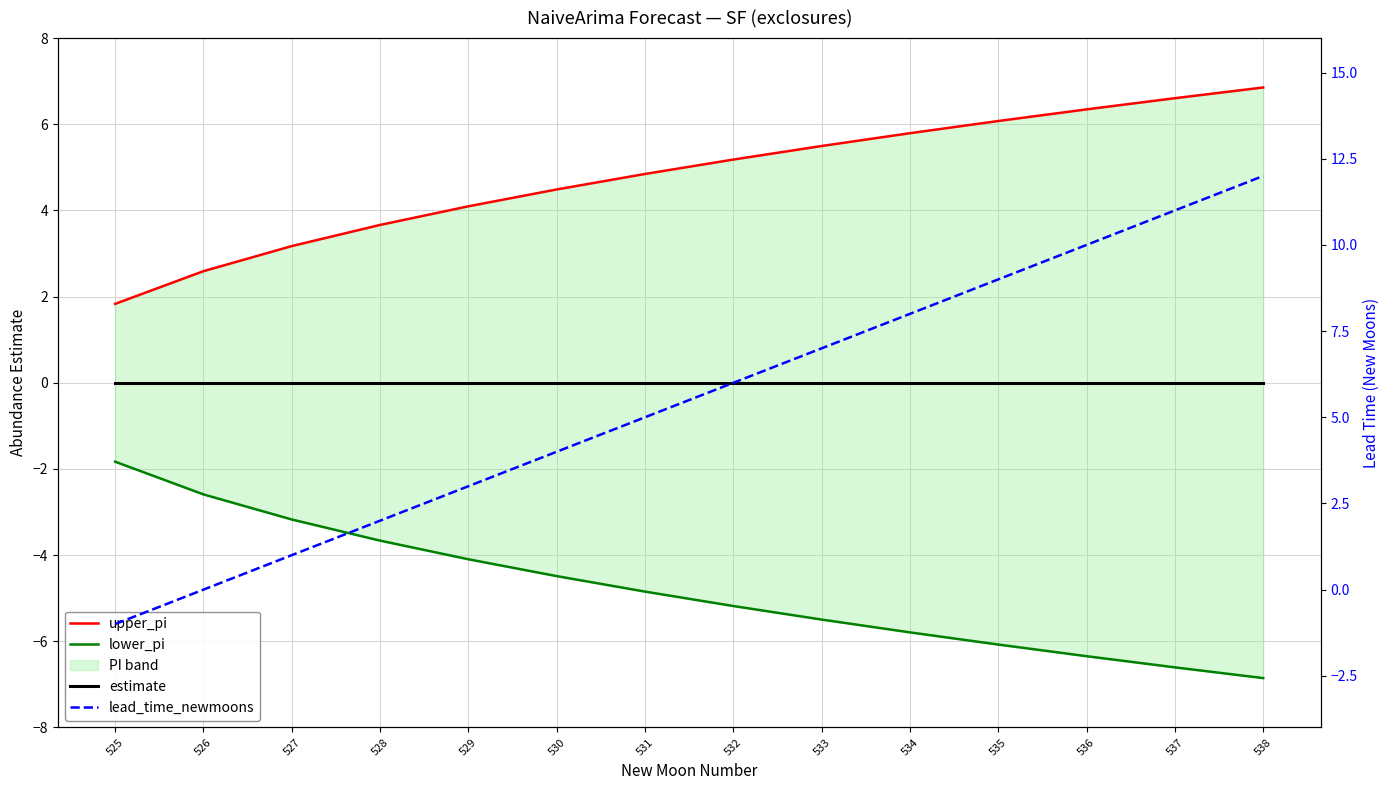

Reading right to left, transcribe all the data shown in this chart.

upper_pi: 538=6.9	537=6.6	536=6.3	535=6.1	534=5.8	533=5.5	532=5.2	531=4.8	530=4.5	529=4.1	528=3.7	527=3.2	526=2.6	525=1.8
lower_pi: 538=-6.9	537=-6.6	536=-6.3	535=-6.1	534=-5.8	533=-5.5	532=-5.2	531=-4.8	530=-4.5	529=-4.1	528=-3.7	527=-3.2	526=-2.6	525=-1.8
estimate: 538=0.0	537=0.0	536=0.0	535=0.0	534=0.0	533=0.0	532=0.0	531=0.0	530=0.0	529=0.0	528=0.0	527=0.0	526=0.0	525=0.0
lead_time_newmoons: 538=12.0	537=11.0	536=10.0	535=9.0	534=8.0	533=7.0	532=6.0	531=5.0	530=4.0	529=3.0	528=2.0	527=1.0	526=0.0	525=-1.0